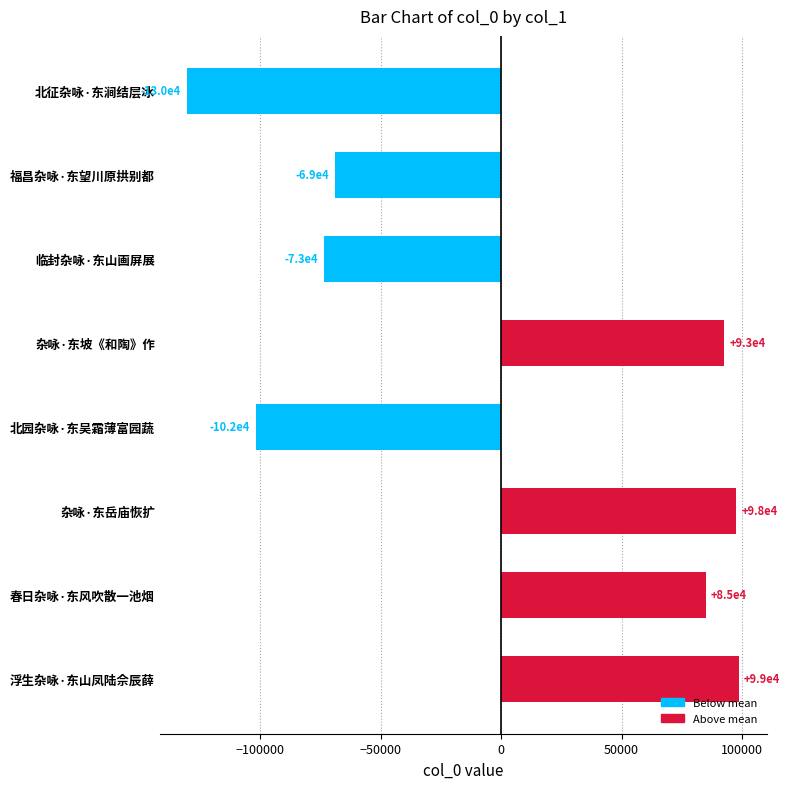

Between 福昌杂咏·东望川原拱别都 and 浮生杂咏·东山凤陆佘辰薛, which is larger?

浮生杂咏·东山凤陆佘辰薛